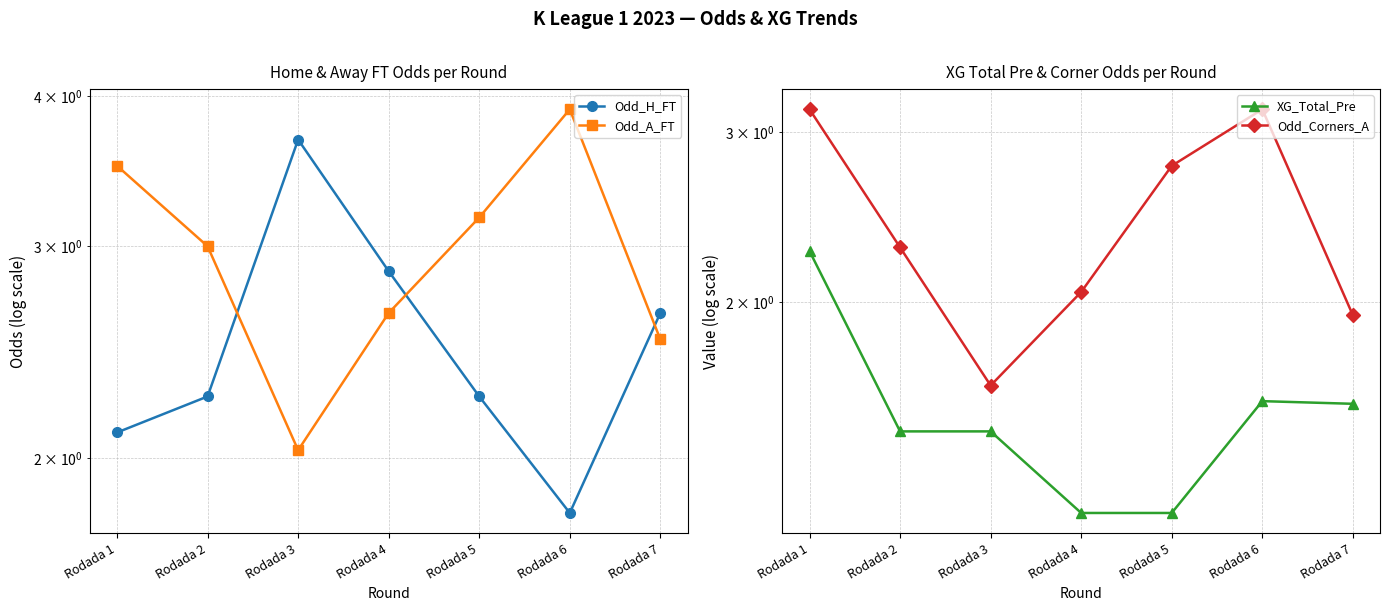

Reading right to left, transcribe all the data shown in this chart.

Odd_H_FT: 2.6	1.8	2.2	2.9	3.7	2.2	2.1
Odd_A_FT: 2.5	3.9	3.2	2.6	2.0	3.0	3.5
XG_Total_Pre: 1.6	1.6	1.2	1.2	1.5	1.5	2.3
Odd_Corners_A: 1.9	3.2	2.8	2.0	1.6	2.3	3.2